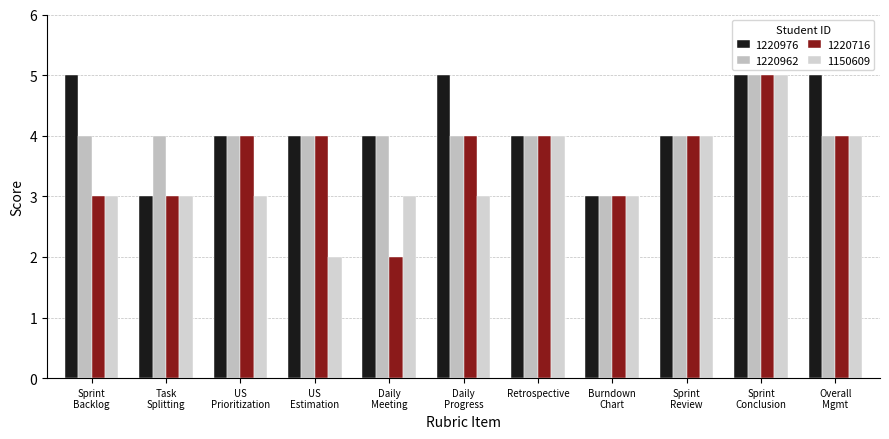

Where does the 1220976 series first go above 4?

Sprint
Backlog